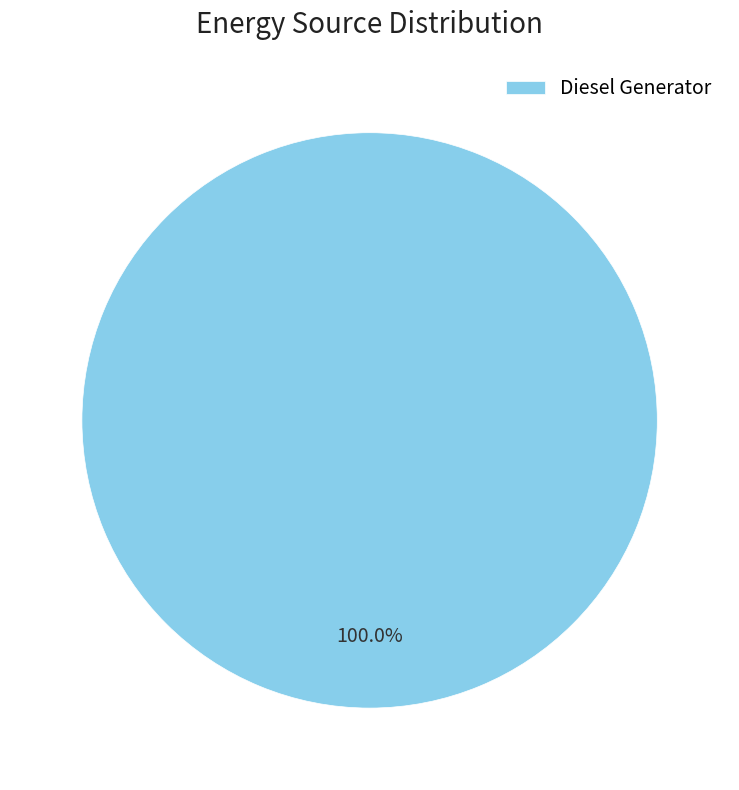

How many slices are in this pie chart?

1